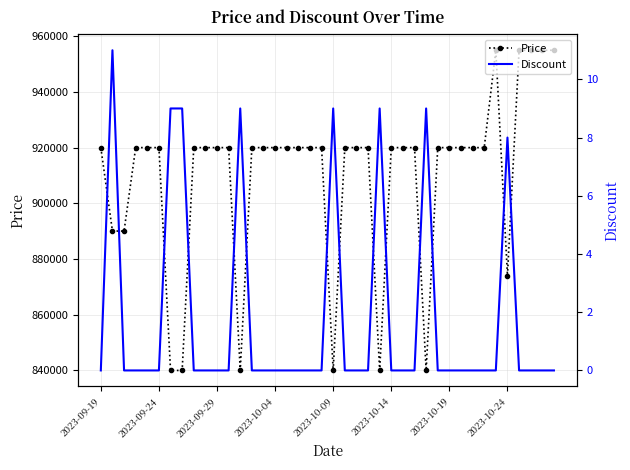

What is the maximum value for Price?

955000